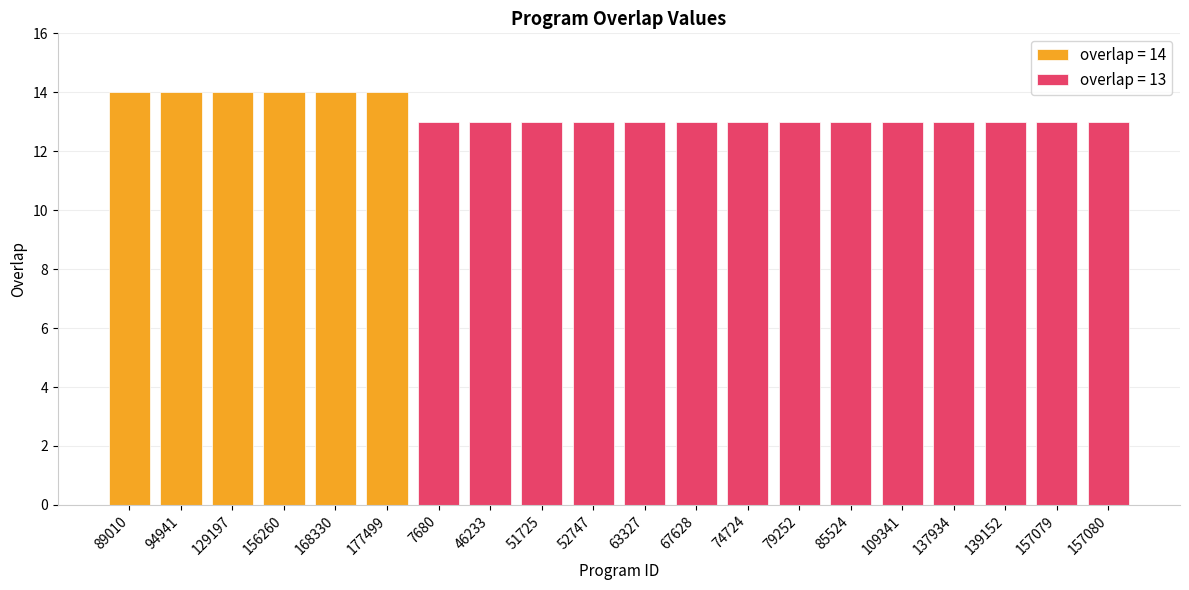

Does the chart contain any negative values?

No